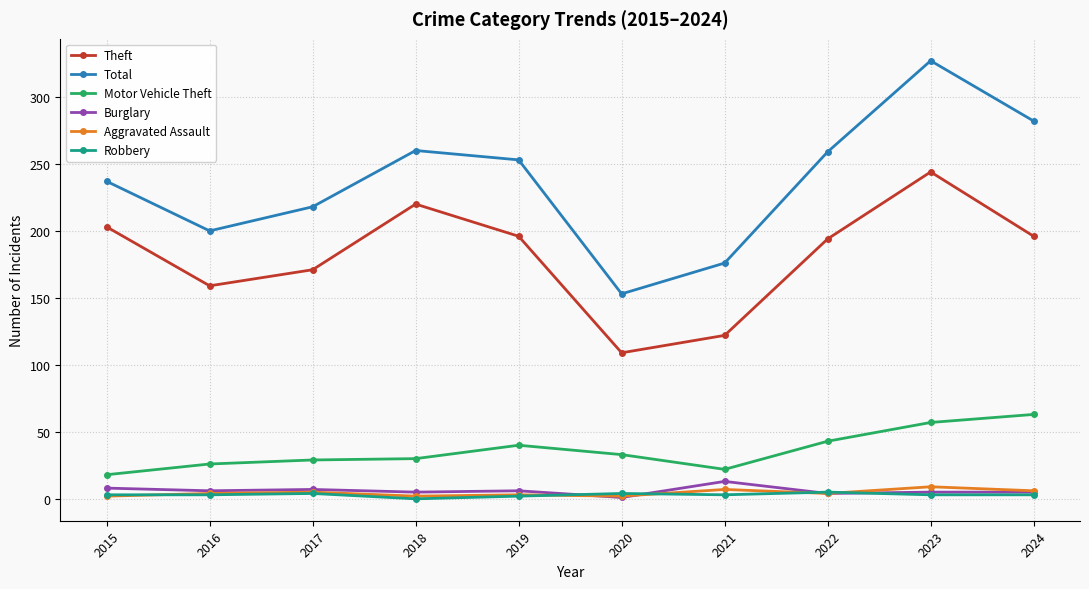

What are all the series names shown in the legend?

Theft, Total, Motor Vehicle Theft, Burglary, Aggravated Assault, Robbery